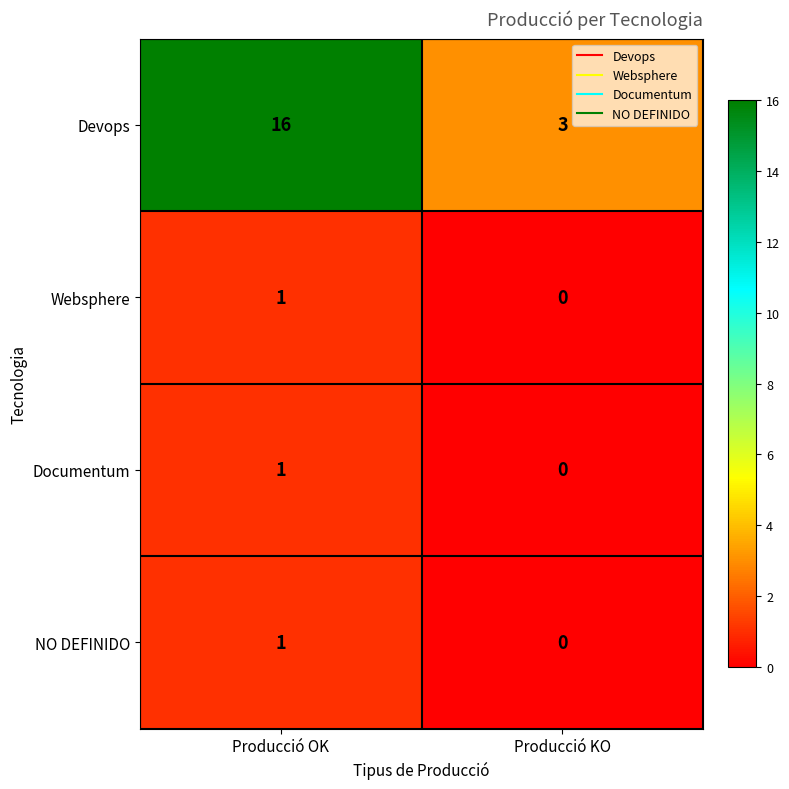

Which series changed the most between Producció OK and Producció KO?

Devops